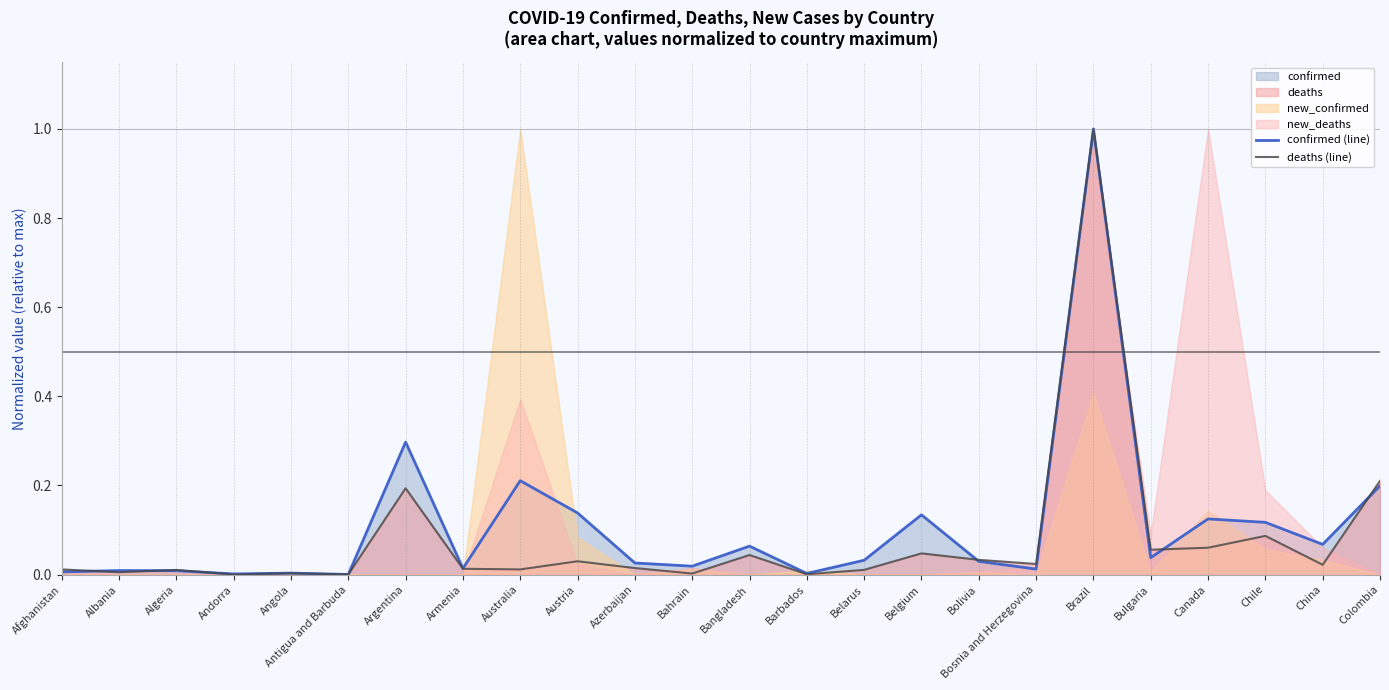

The value of confirmed (line) at China is 0.0. True or false?

False